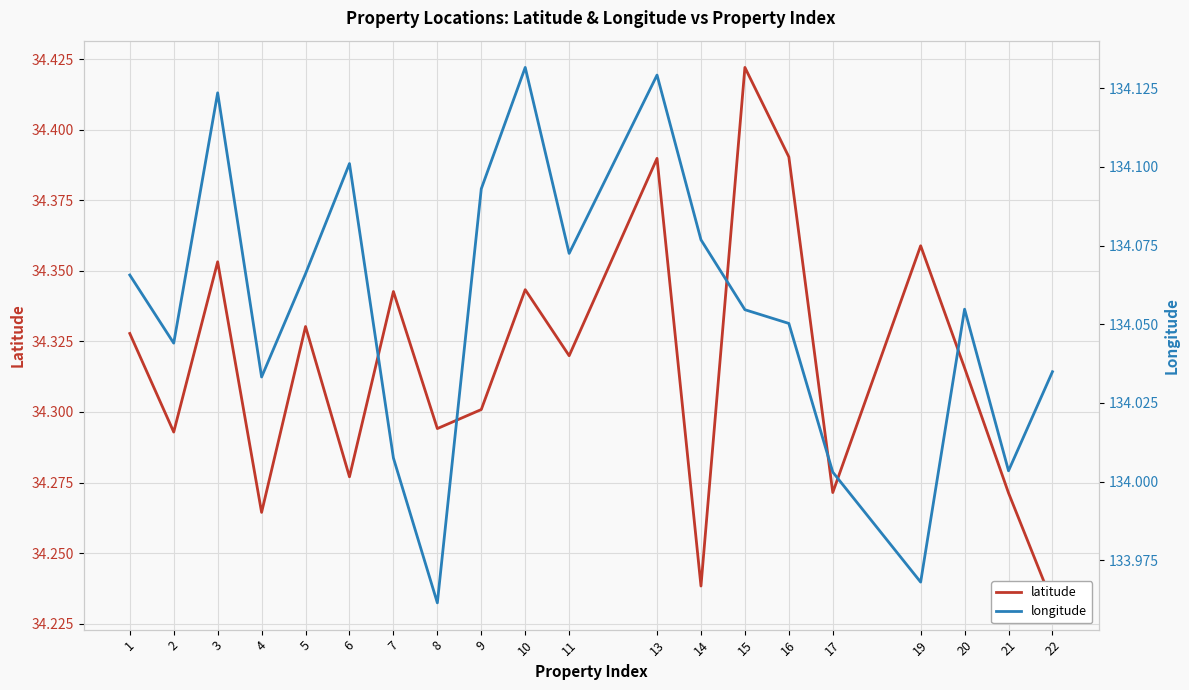

True or false: latitude and longitude intersect in this chart.

False